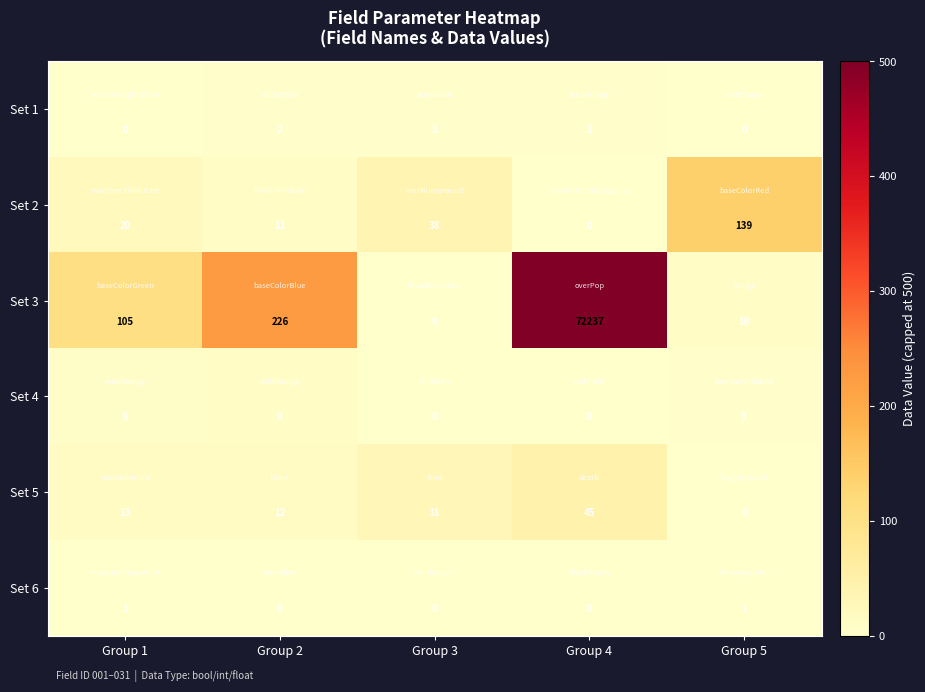

What is the difference between the second highest and second lowest values in the Set 1 series?

3